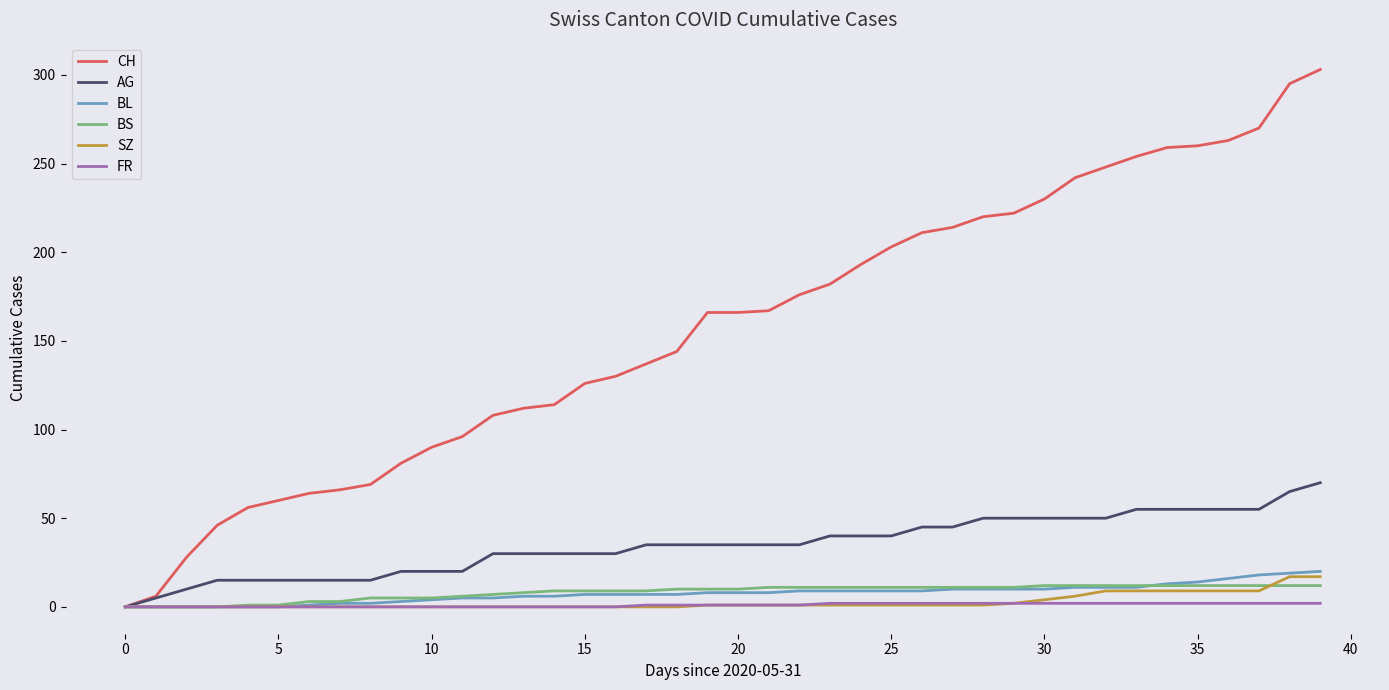

Which series has the largest total across all categories?

CH